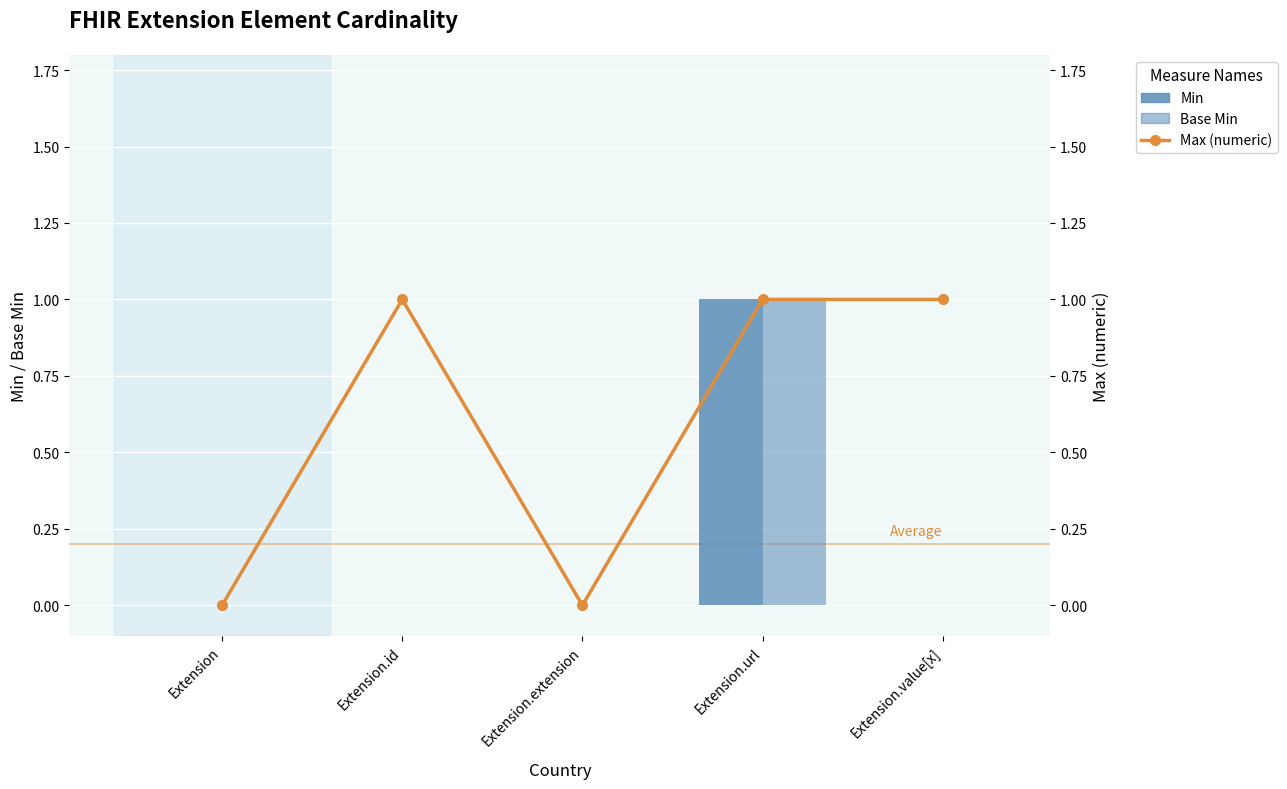

Does the chart contain any negative values?

No